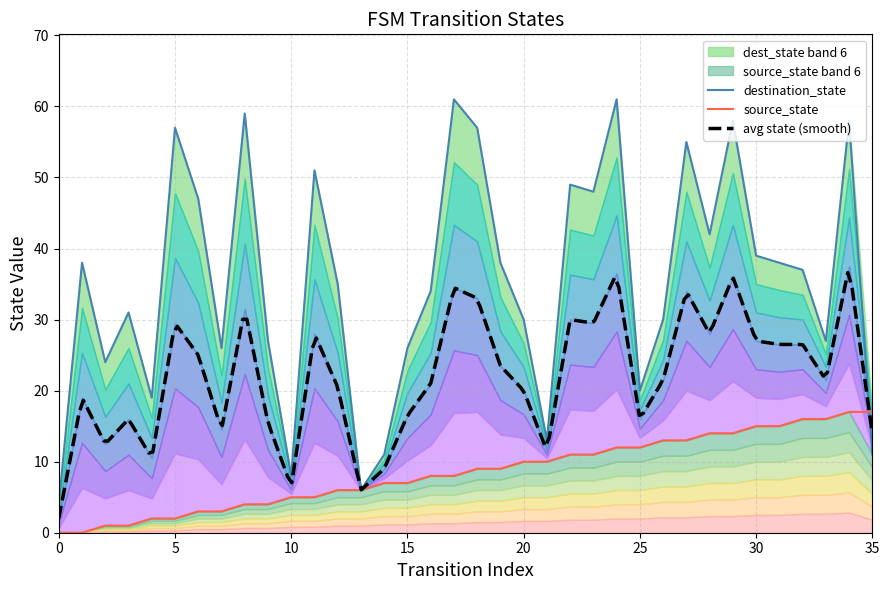

Reading left to right, what are all the values shown in this chart?

source_state: 0=0	1=0	2=1	3=1	4=2	5=2	6=3	7=3	8=4	9=4	10=5	11=5	12=6	13=6	14=7	15=7	16=8	17=8	18=9	19=9	20=10	21=10	22=11	23=11	24=12	25=12	26=13	27=13	28=14	29=14	30=15	31=15	32=16	33=16	34=17	35=17
destination_state: 0=4	1=38	2=24	3=31	4=19	5=57	6=47	7=26	8=59	9=27	10=8	11=51	12=35	13=6	14=11	15=26	16=34	17=61	18=57	19=38	20=30	21=13	22=49	23=48	24=61	25=20	26=30	27=55	28=42	29=58	30=39	31=38	32=37	33=27	34=58	35=11